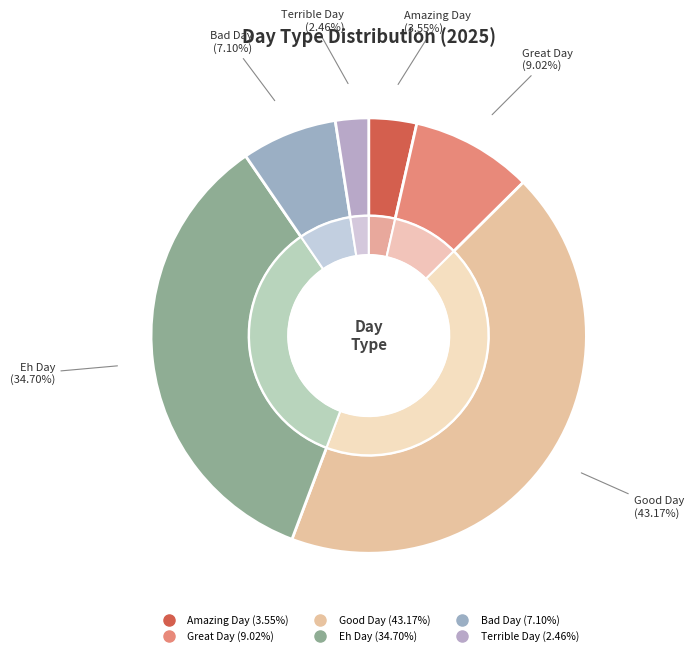

Do Bad Day and Terrible Day together represent more than half of the pie?

No